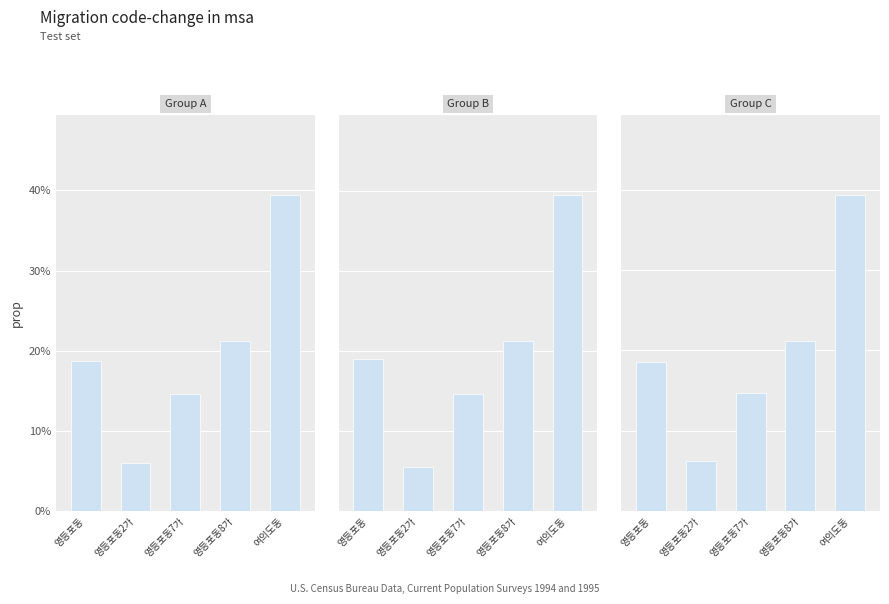

Between 영등포동7가 and 여의도동, which is larger?

여의도동